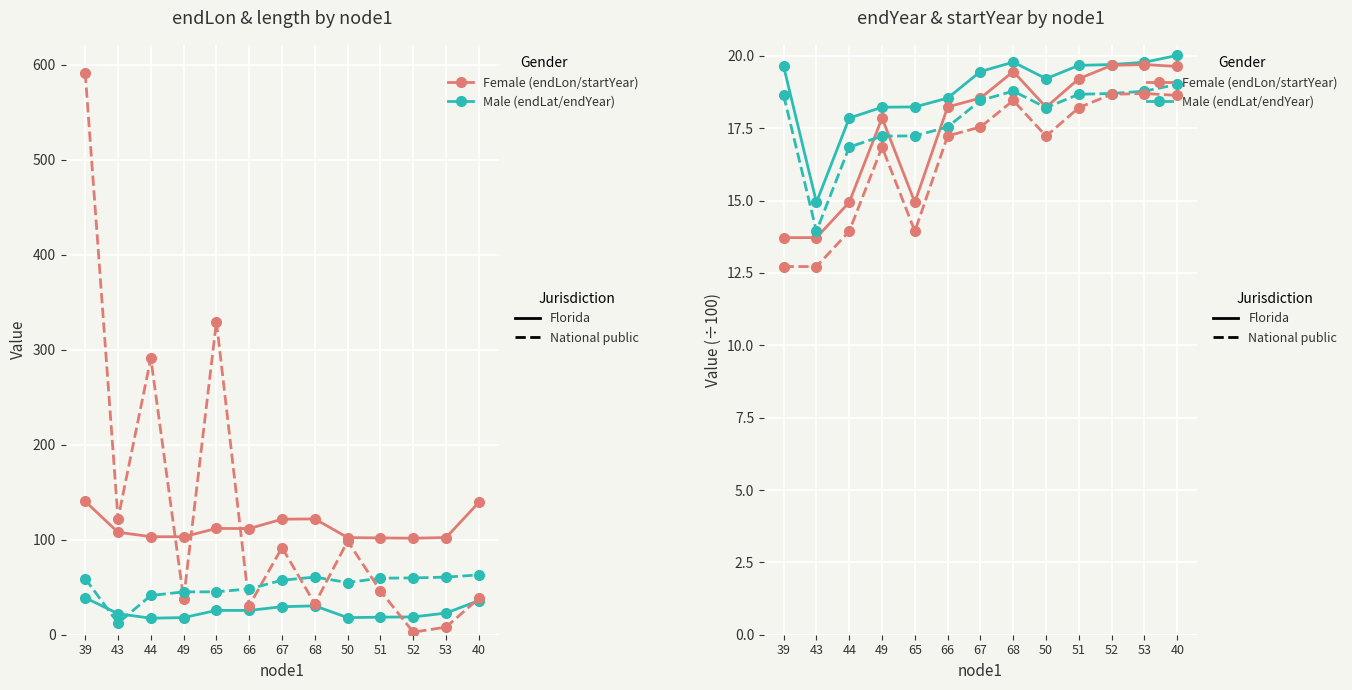

At which label does startYear reach its peak?

53